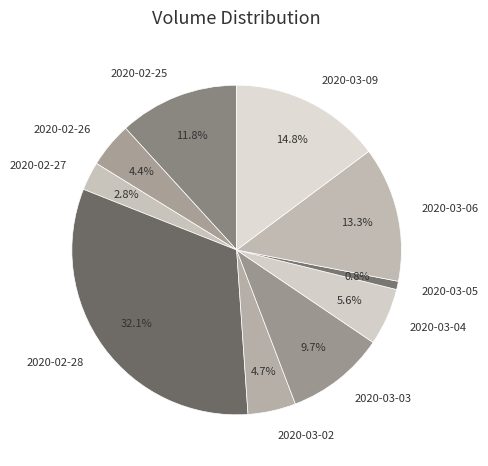

What is the ratio of the value at 2020-03-09 to the value at 2020-02-25?

1.3